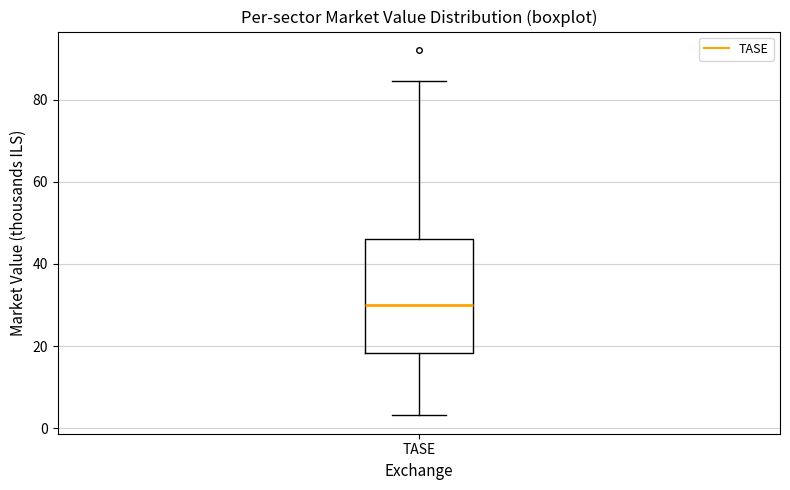

Where does the lower whisker of the box for TASE end on the y-axis? The values are not printed on the chart, so give them approximately, as read against the axis.

4